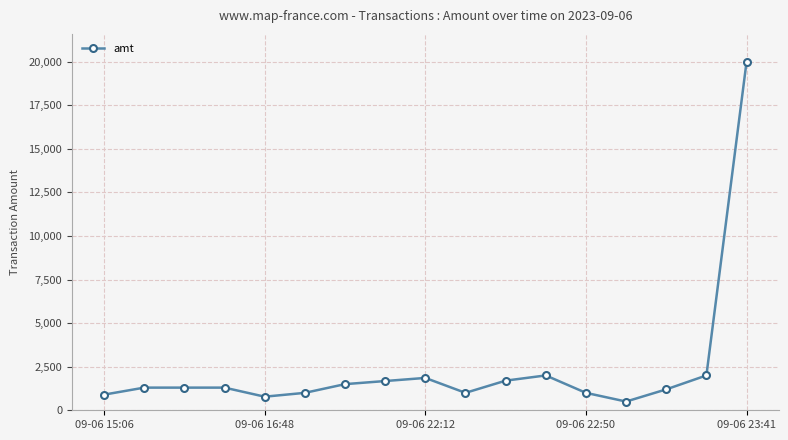

What is the maximum value shown in the chart?

20000.0